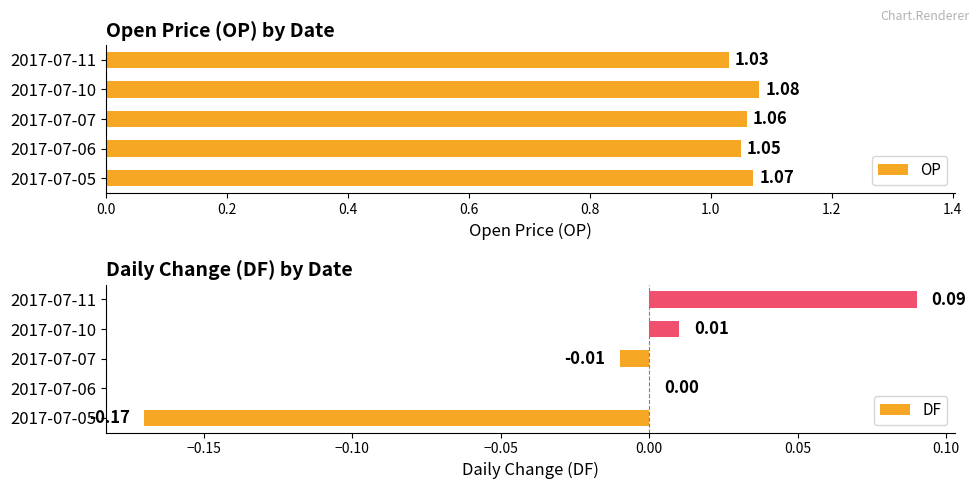

What are all the series names shown in the legend?

OP, DF